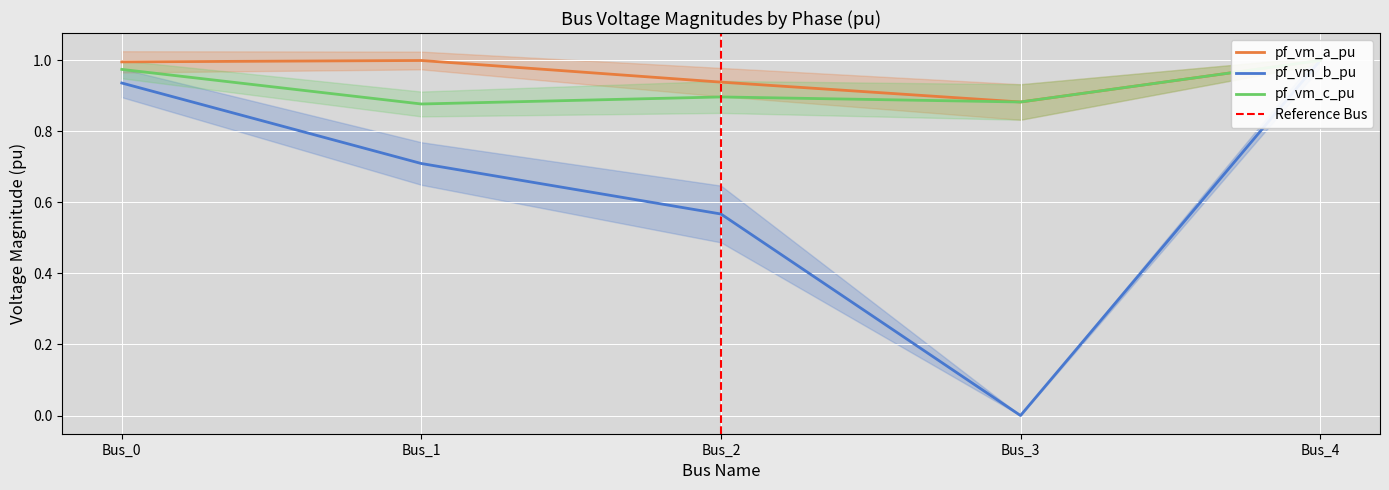

Reading left to right, list all the values displayed in this chart.

pf_vm_a_pu: Bus_0=1.0	Bus_1=1.0	Bus_2=0.9	Bus_3=0.9	Bus_4=1.0
pf_vm_b_pu: Bus_0=0.9	Bus_1=0.7	Bus_2=0.6	Bus_3=0.0	Bus_4=1.0
pf_vm_c_pu: Bus_0=1.0	Bus_1=0.9	Bus_2=0.9	Bus_3=0.9	Bus_4=1.0